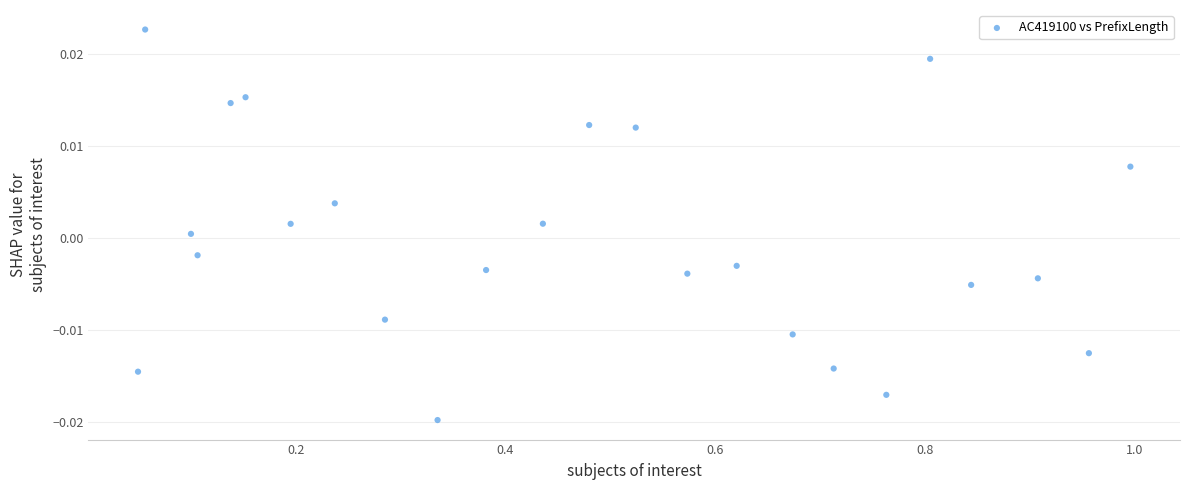

What is the range of X values (max minus min)?

0.9